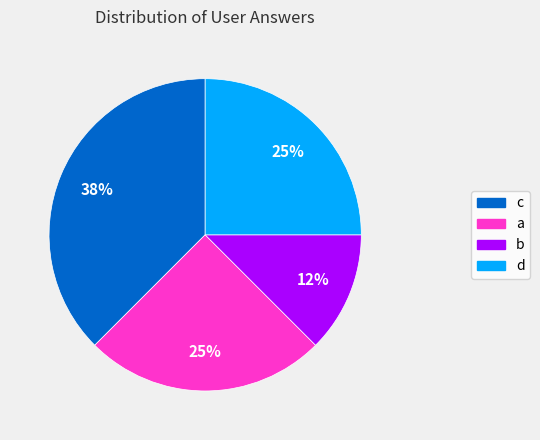

To the nearest percent, what is the average slice percentage?

25%